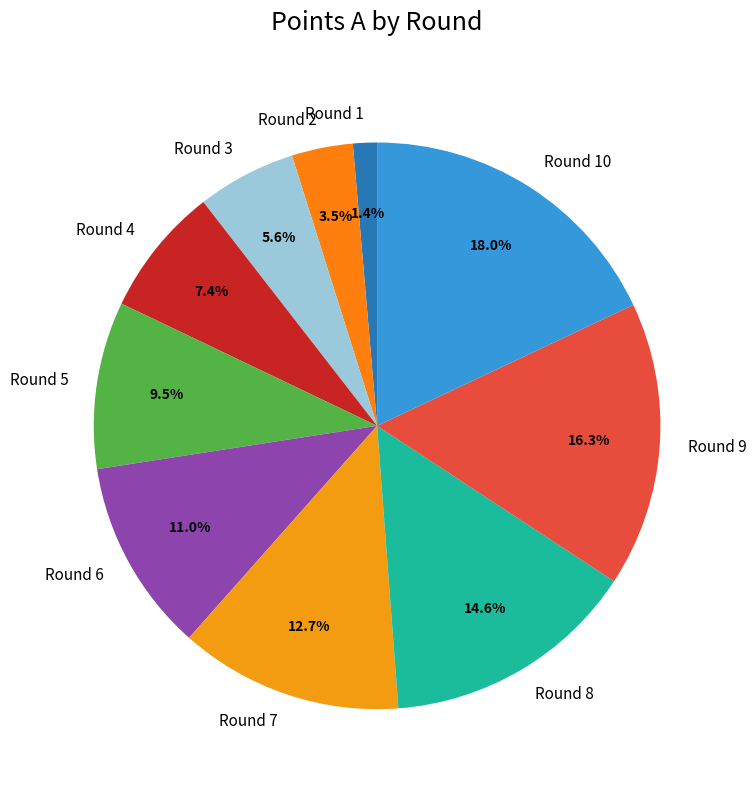

Does any single category account for the majority?

No